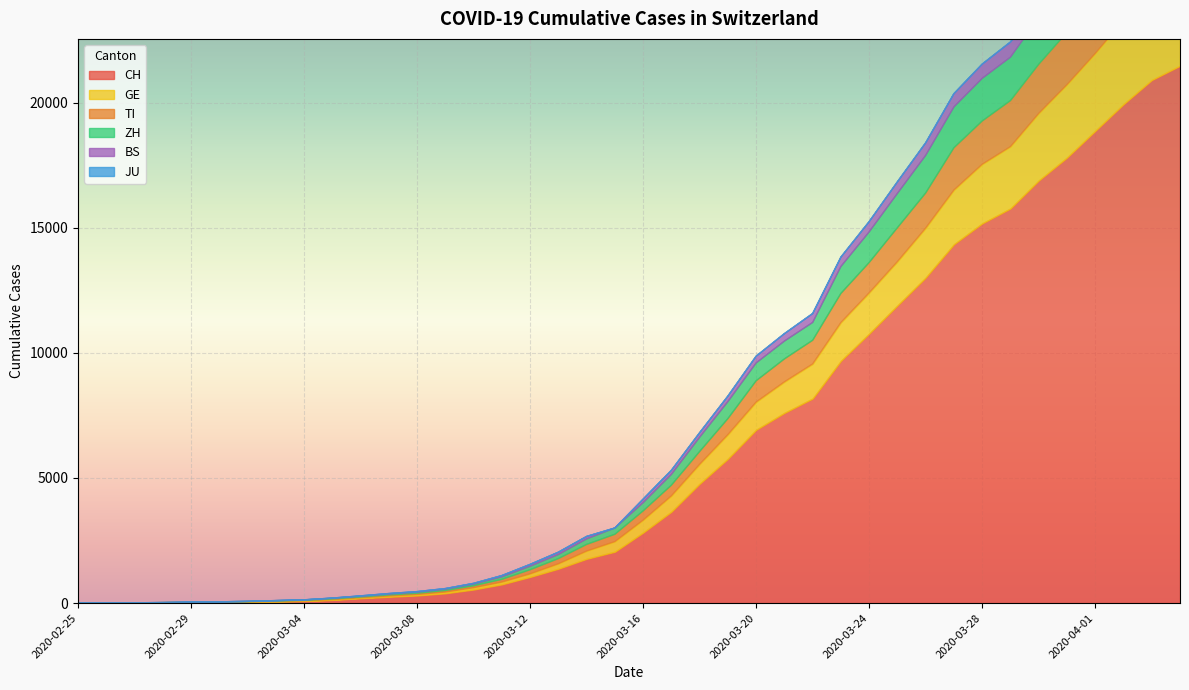

At which label does BS reach its minimum?

2020-02-25